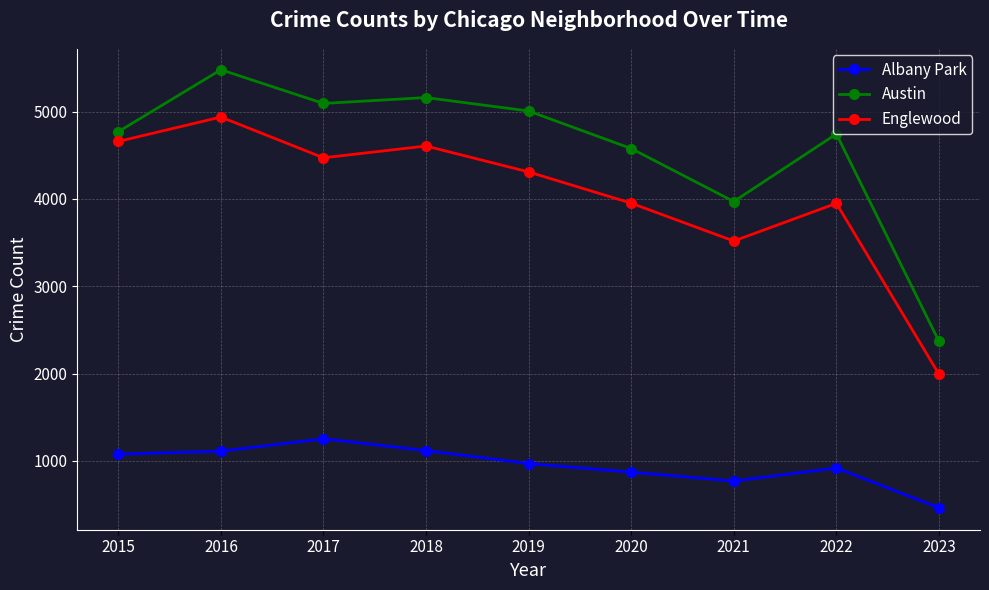

True or false: Albany Park has more than 1 points higher than both neighbors.

True